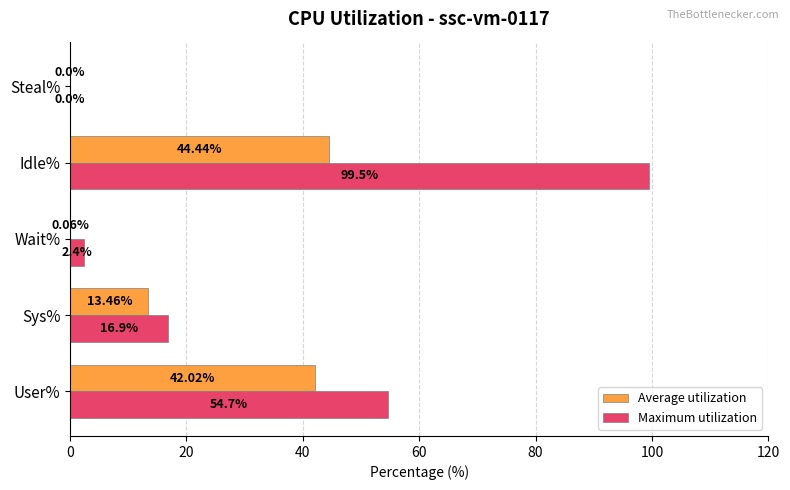

Which series changed the most between Sys% and Wait%?

Maximum utilization